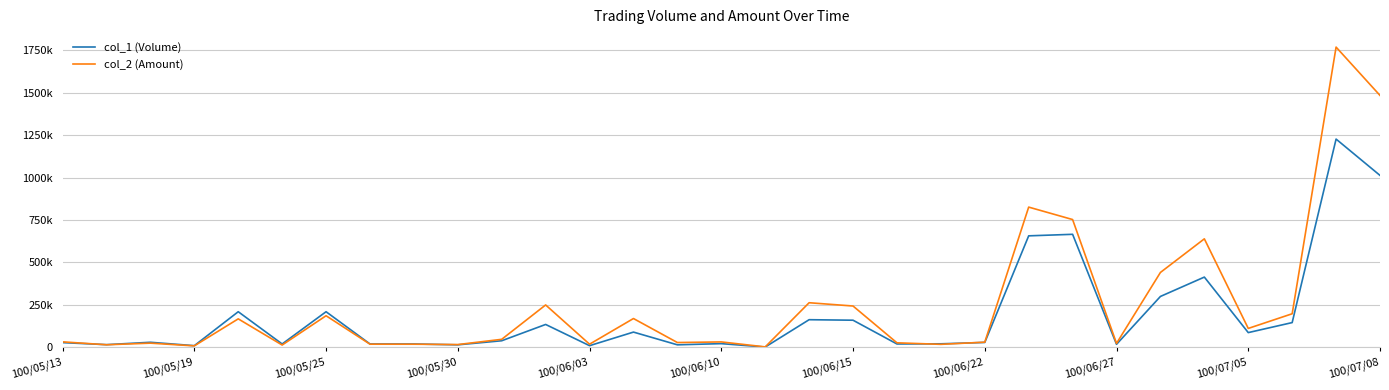

Does the chart display data point markers on the line(s)?

No